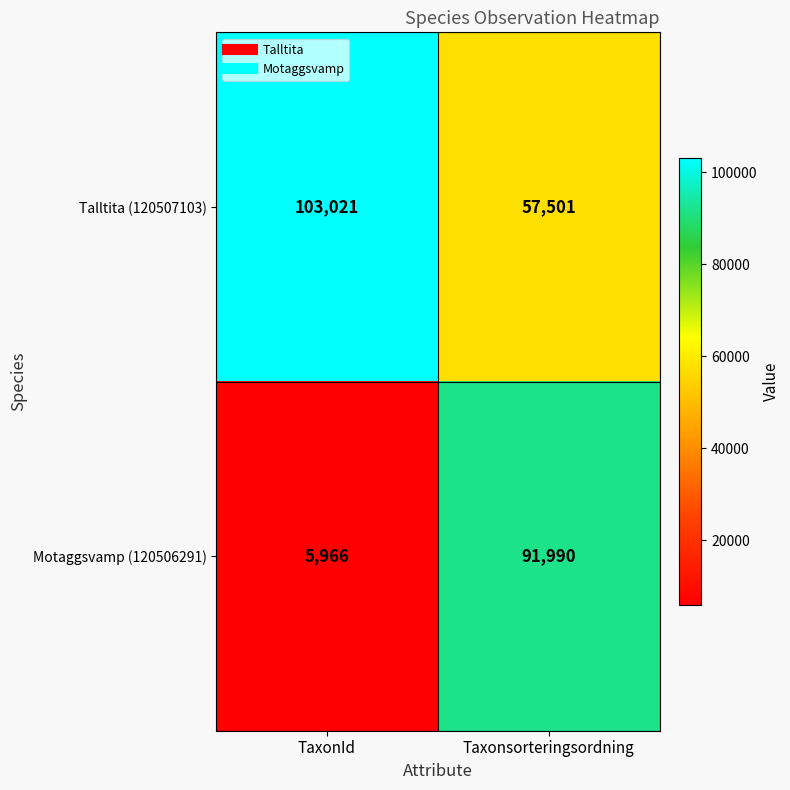

Rank the series by their average value, from lowest to highest.

Motaggsvamp (120506291), Talltita (120507103)